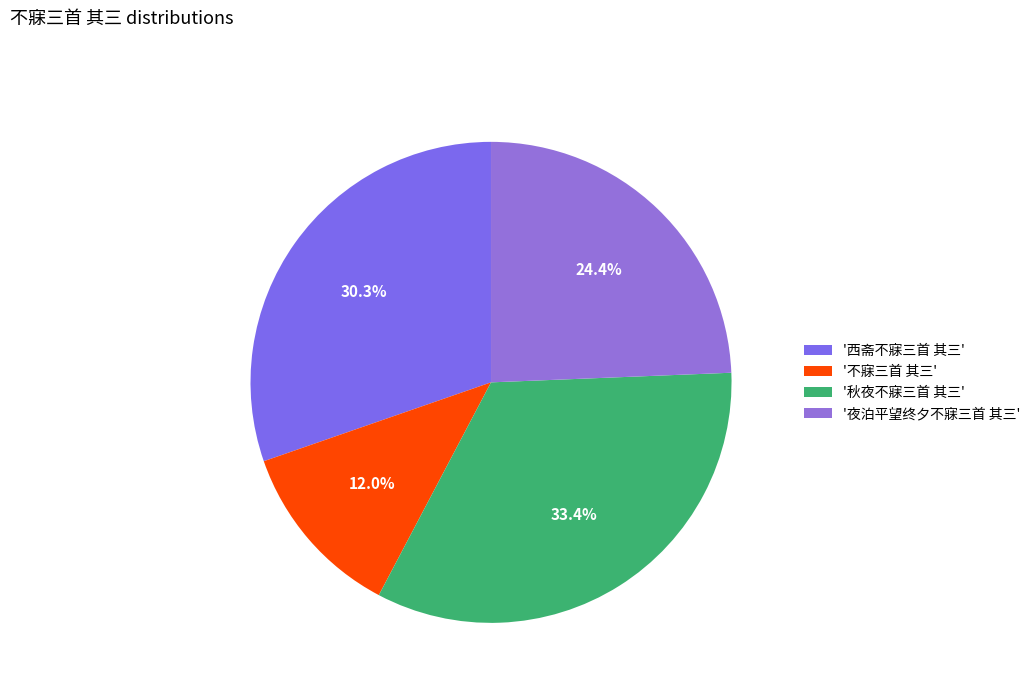

Count the number of slices in the pie.

4